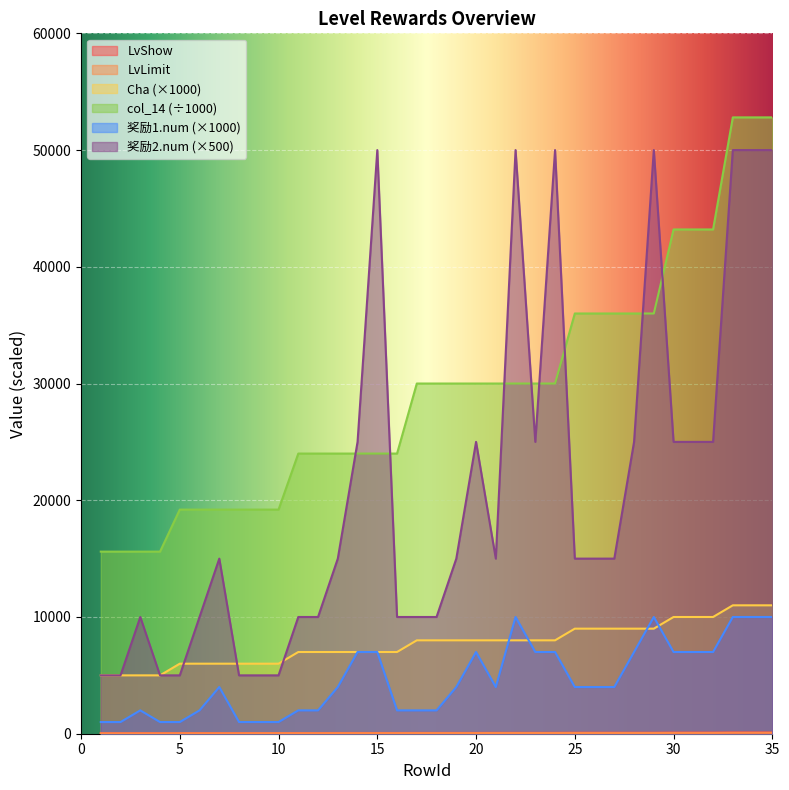

How many 奖励1.num values are between 2000 and 7000?

23